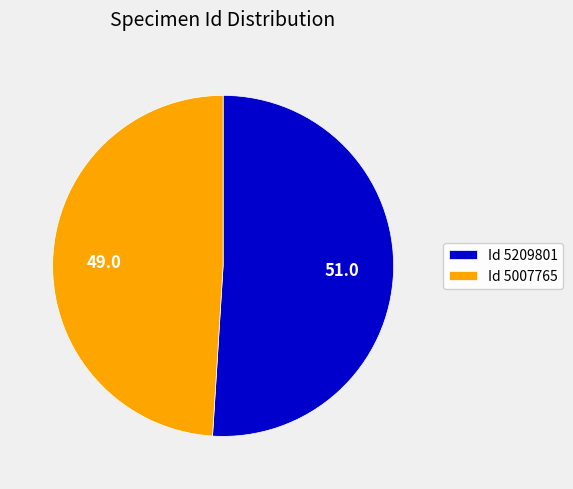

Which category accounts for the majority?

Id 5209801